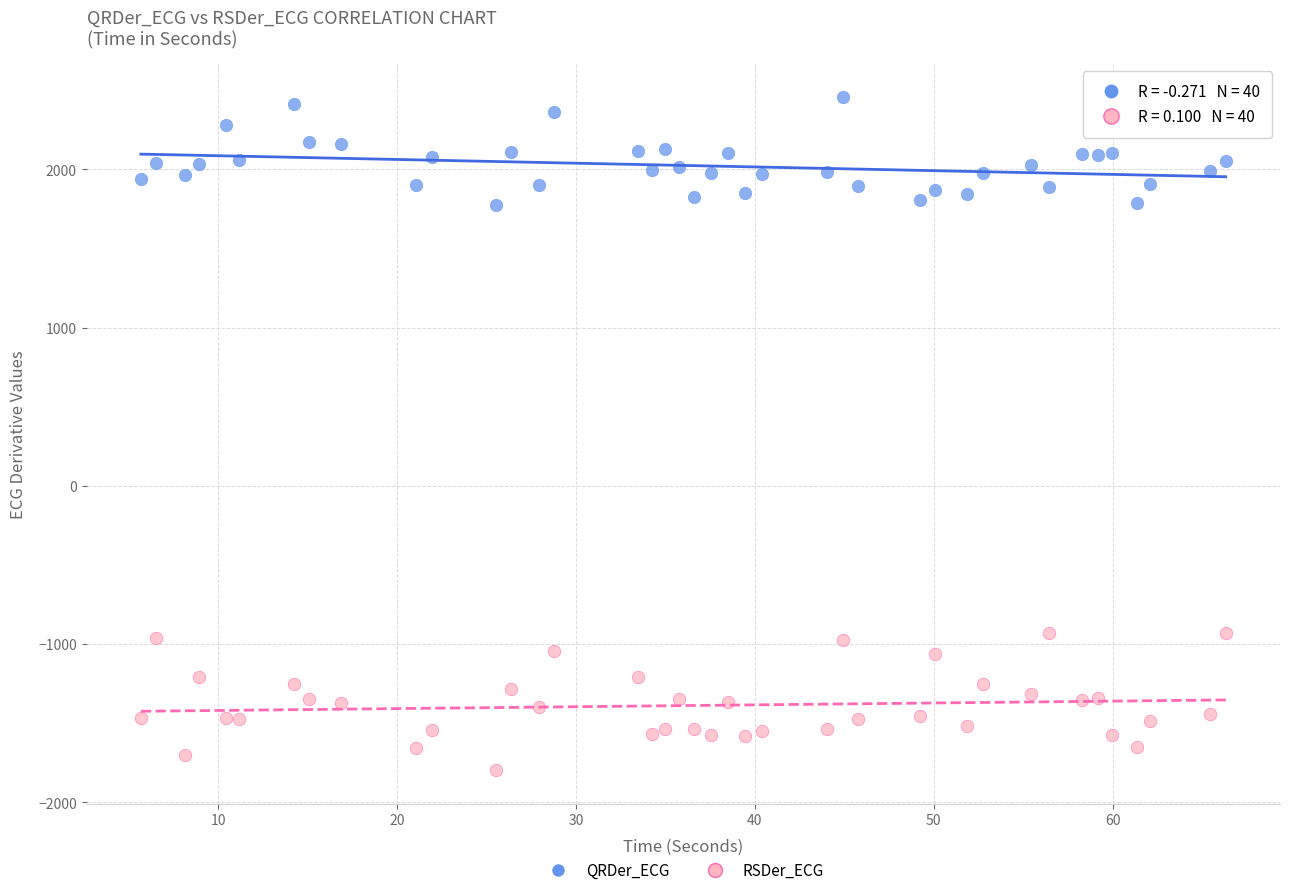

Which series reaches the maximum Y coordinate?

QRDer_ECG